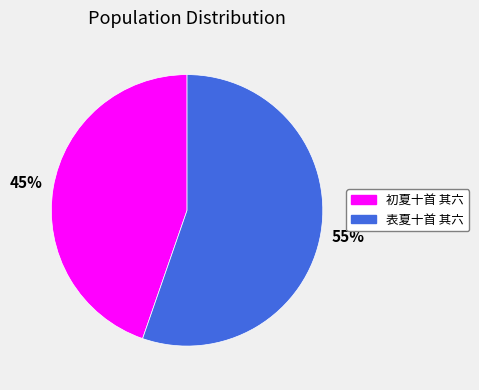

Is there any slice that represents more than half of the pie?

Yes